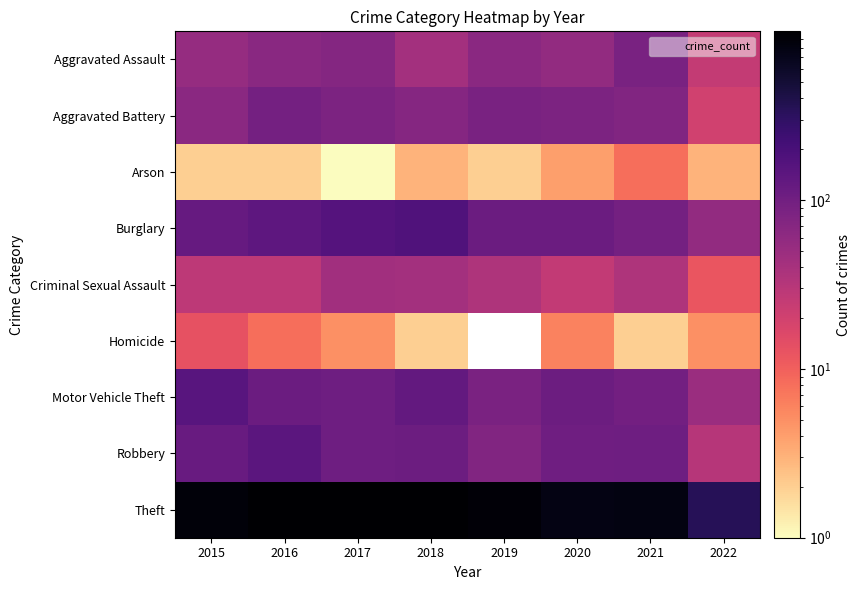

Which category has the highest value in the Arson series?

2021